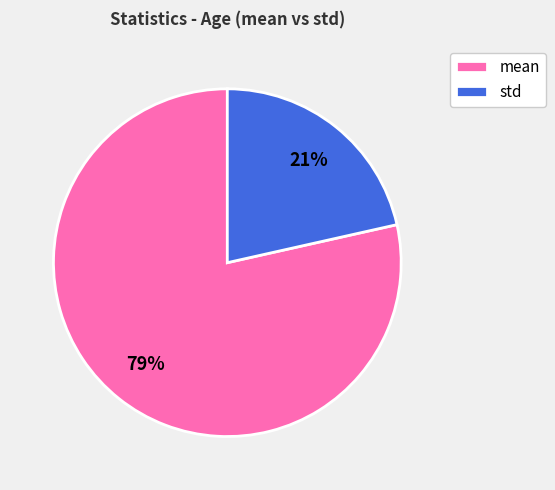

What is the largest slice in the pie chart?

mean